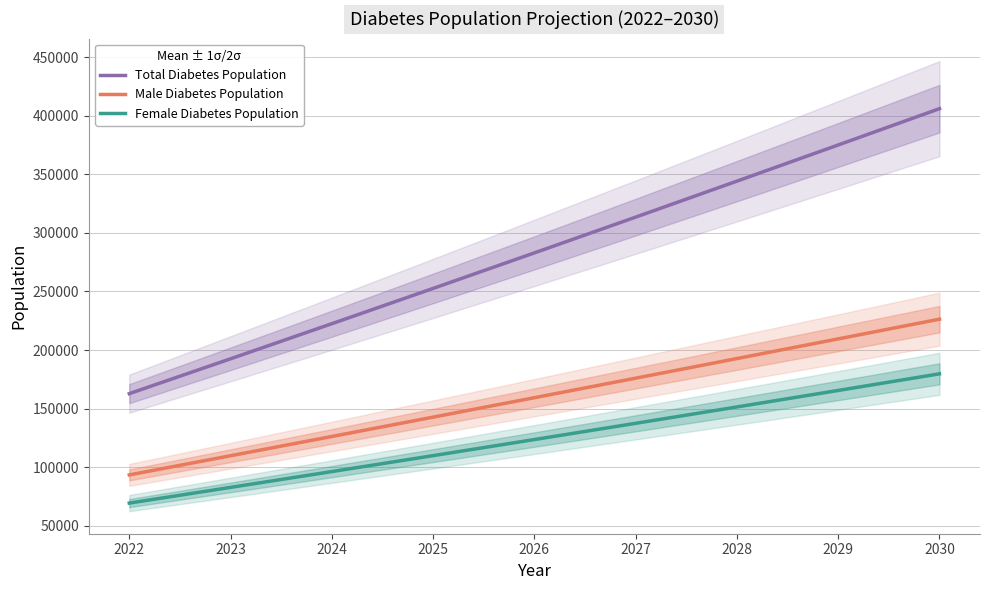

What is the difference between the second highest and second lowest values in the Female Diabetes Population series?

82749